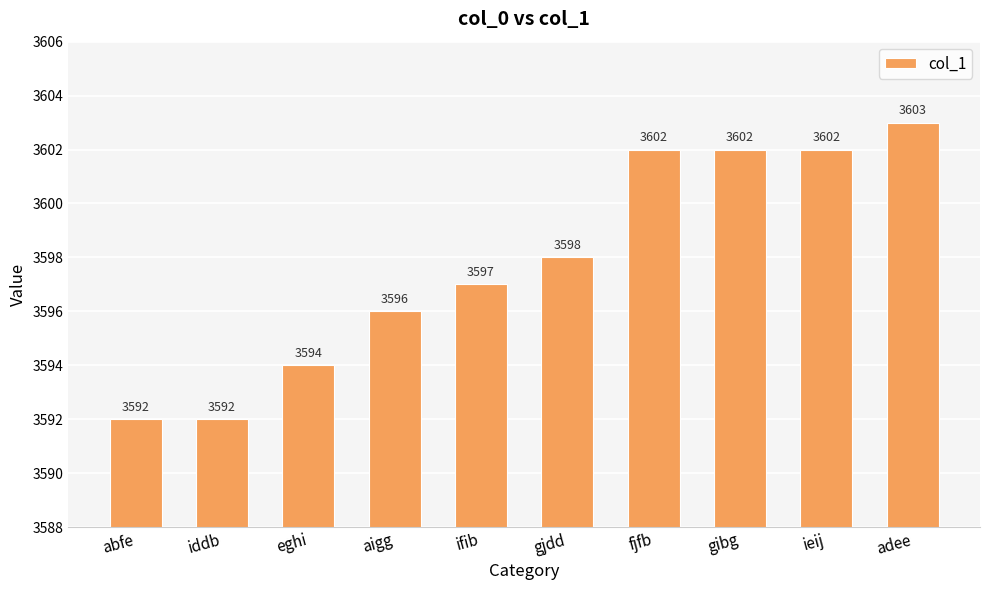

What is the sum of all values?

35978